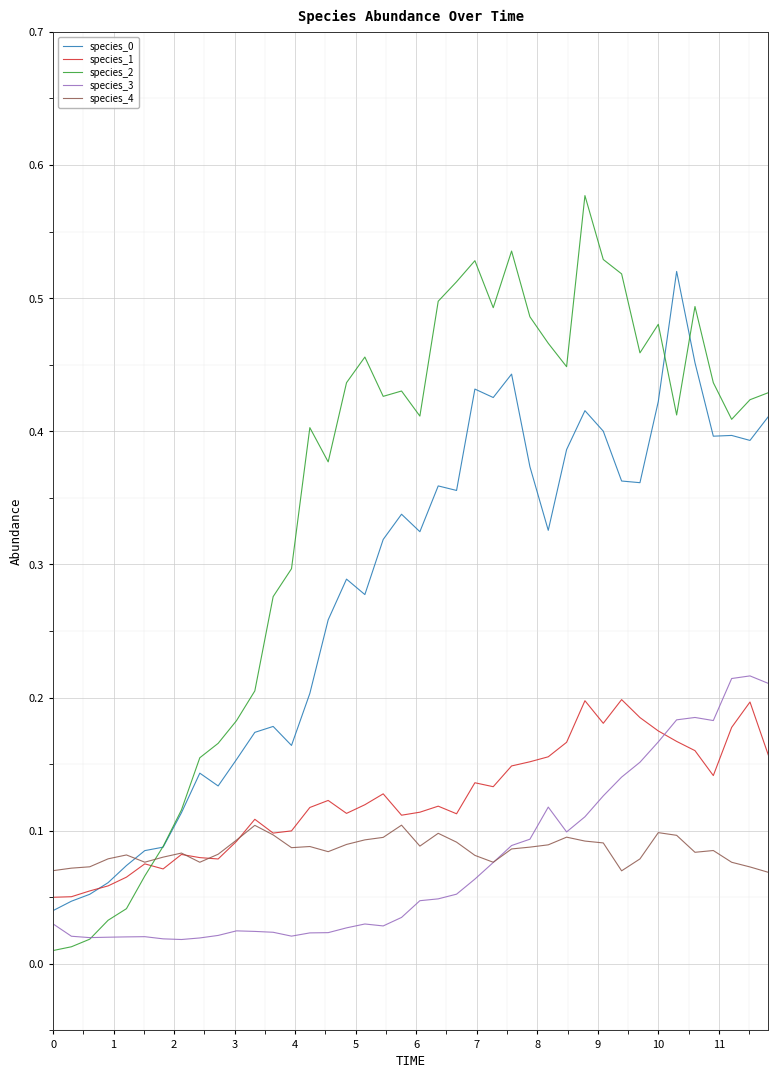

Which series has the largest range (max minus min)?

species_2